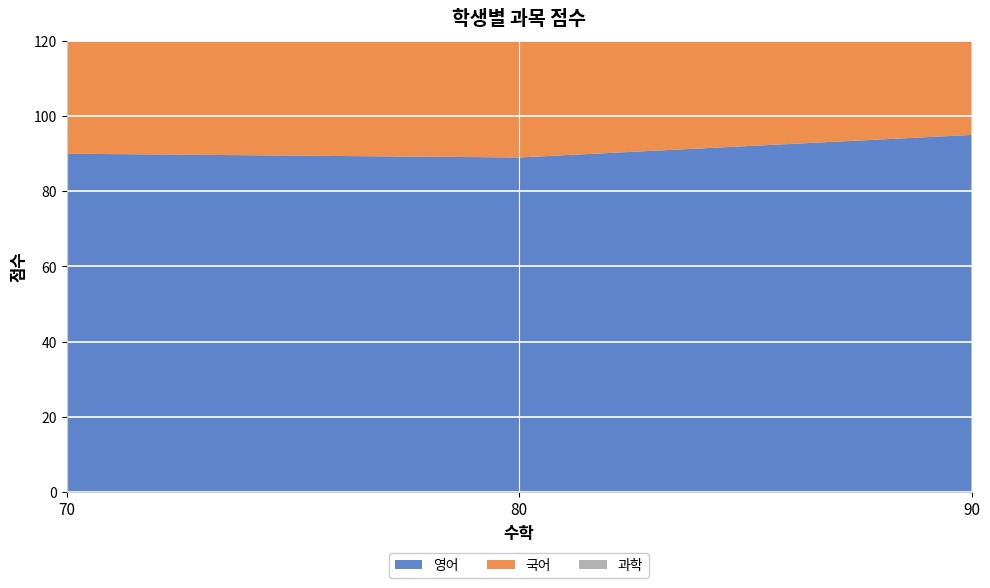

Reading left to right, what are all the values shown in this chart?

영어: 90=95	80=89	70=90
국어: 90=100	80=80	70=75
과학: 90=70	80=70	70=70